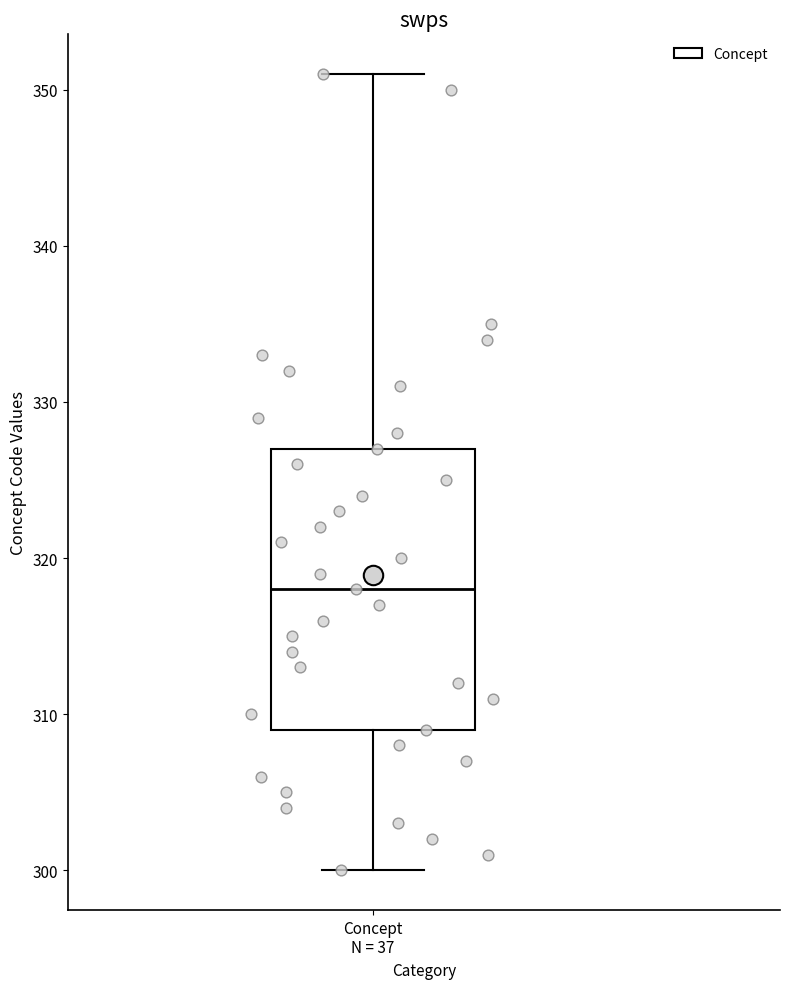

Transcribe this box plot: give where the median line is, the range the box spans, and where the two whiskers end, as read against the y-axis. The values are not printed on the chart, so give them approximately, as read against the axis.

median 318, box 309 to 327, whiskers 300 to 351